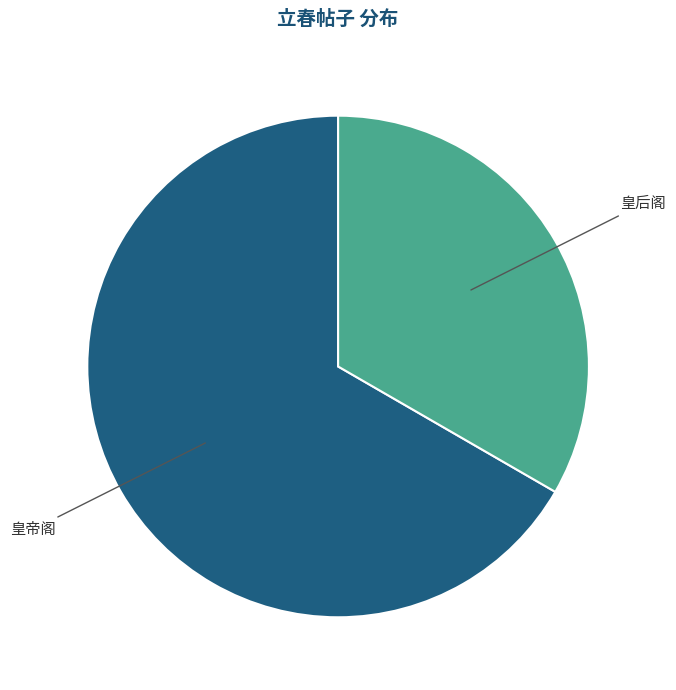

Is there a majority slice in this chart?

Yes